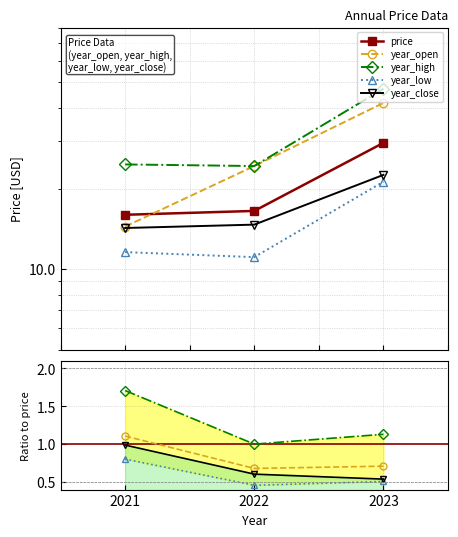

What is the value of the year_low point at the 2nd from the left?

0.5